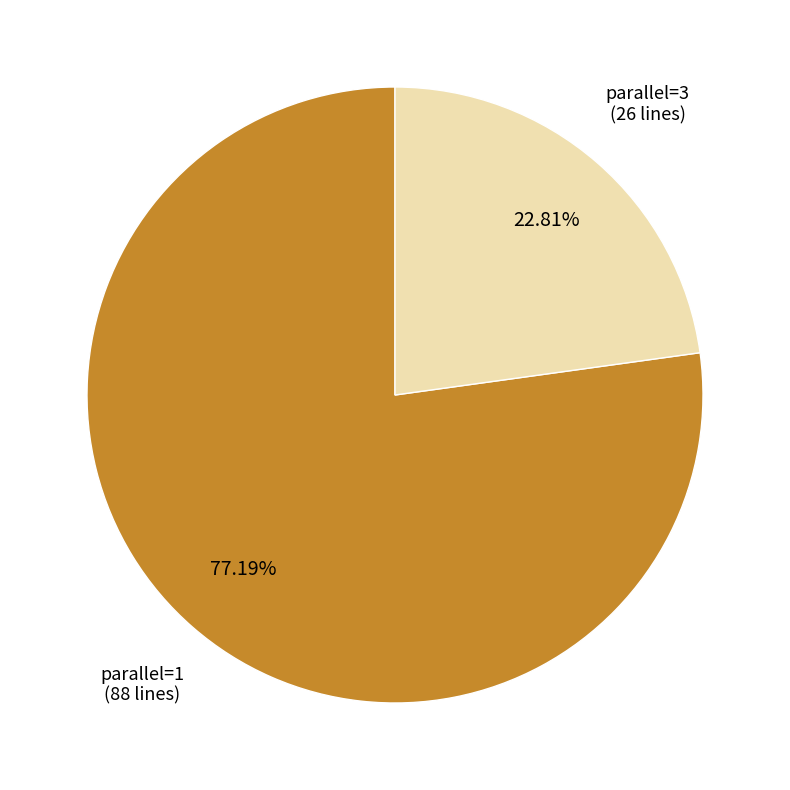

Is there any slice that represents more than half of the pie?

Yes